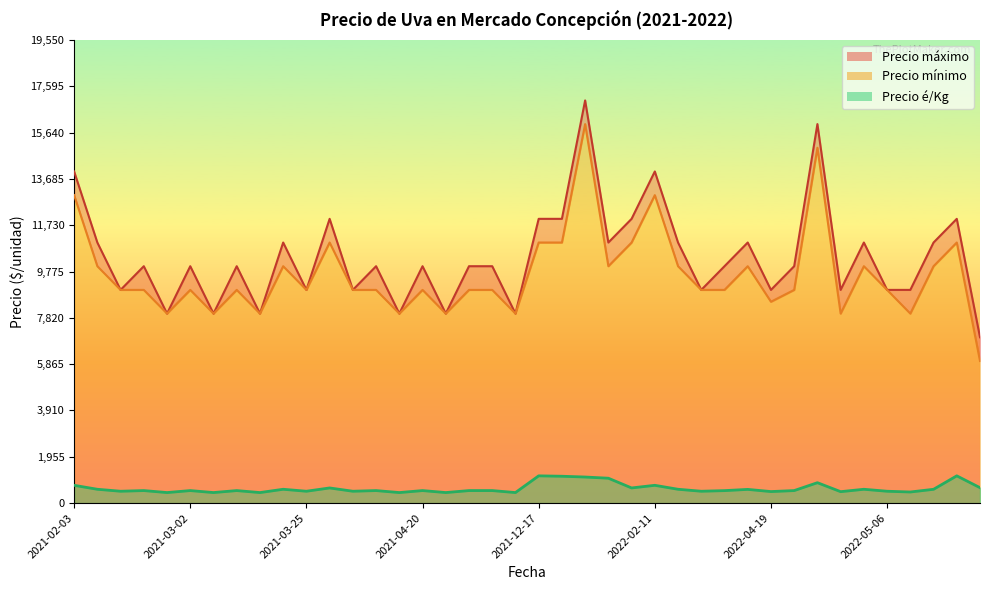

True or false: Precio máximo has more than 1 interior local peaks.

True